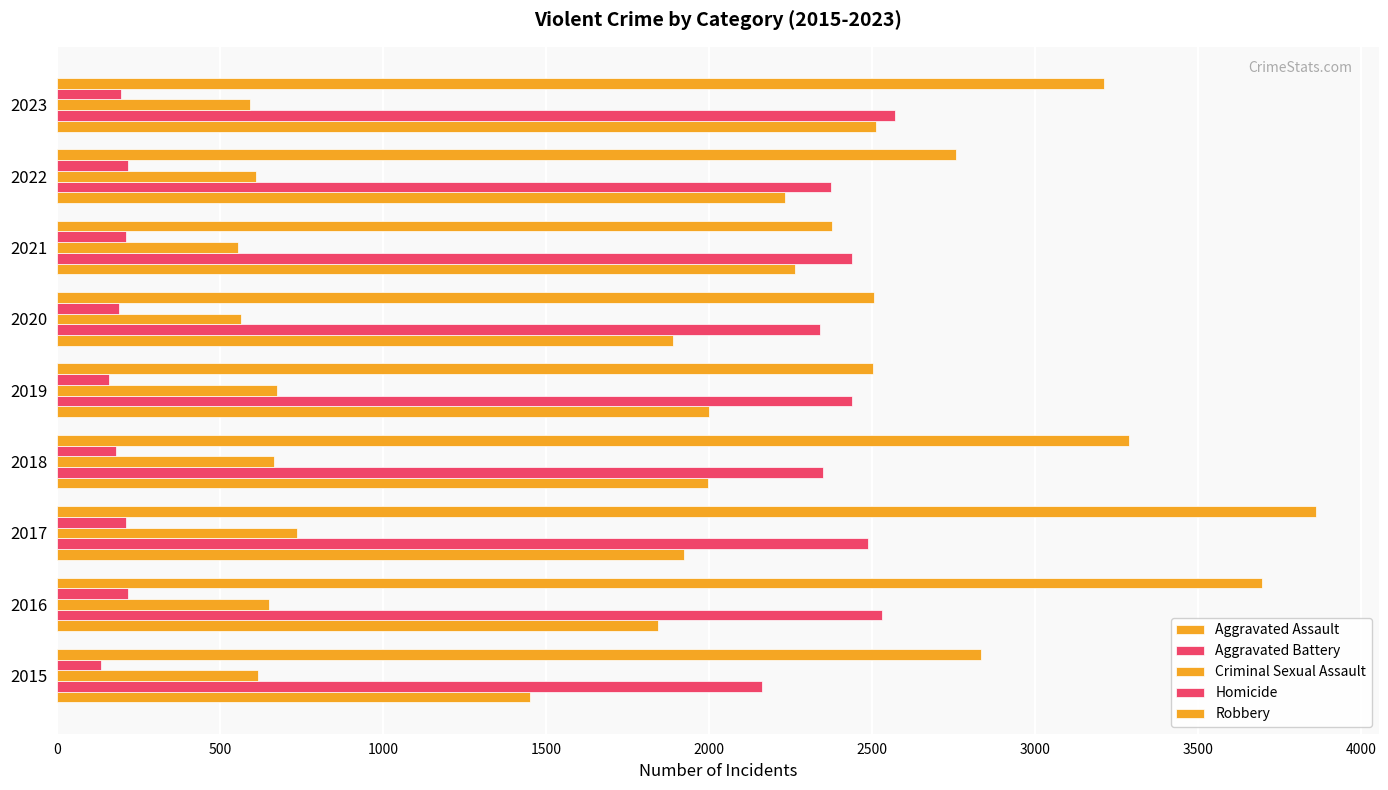

How many data points does each series have?

9